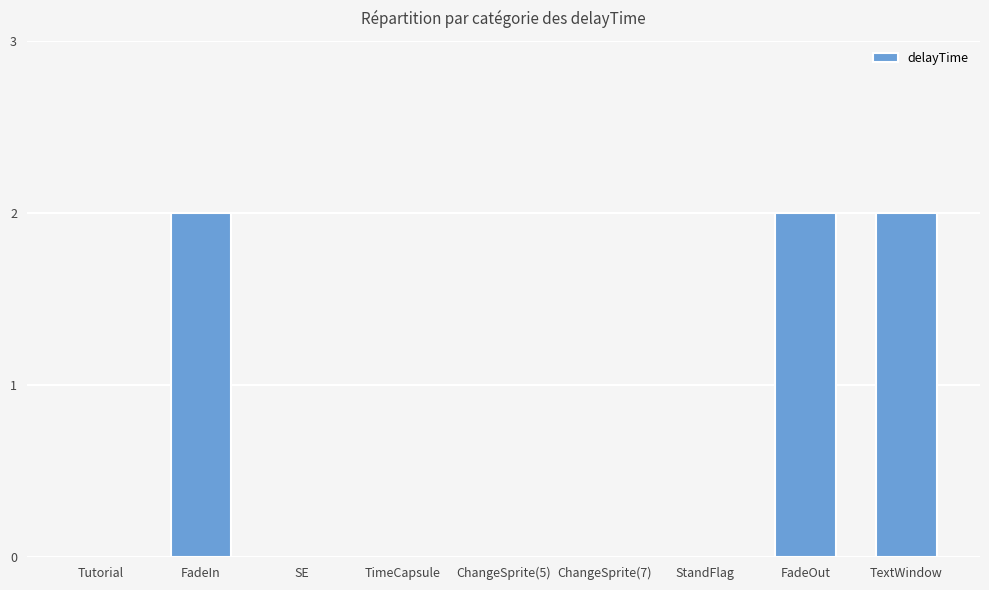

What is the approximate value at TextWindow?

2